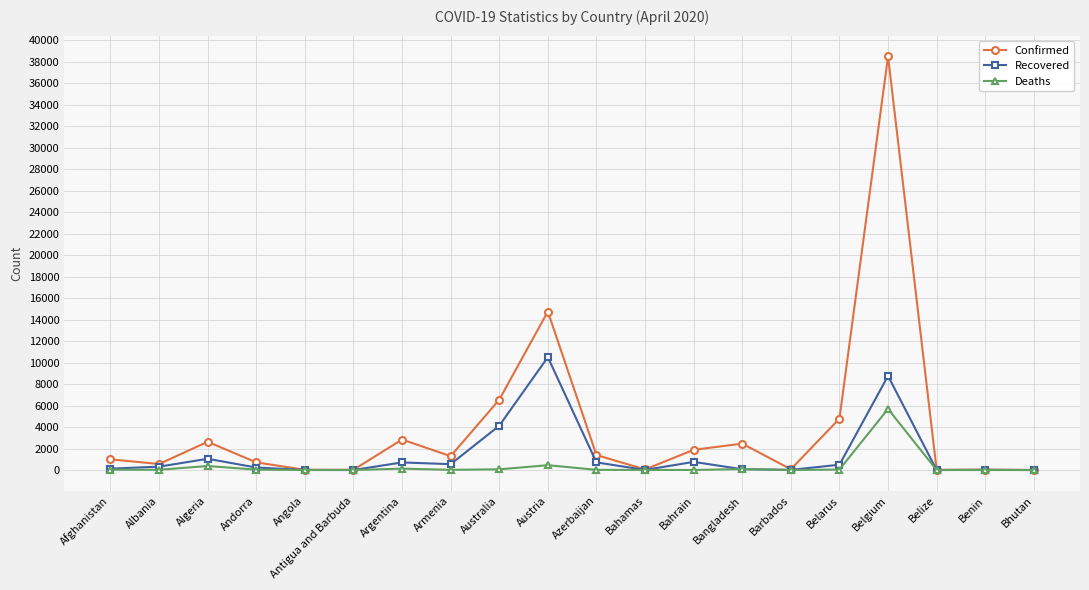

At which label is Confirmed closest to 19250?

Austria